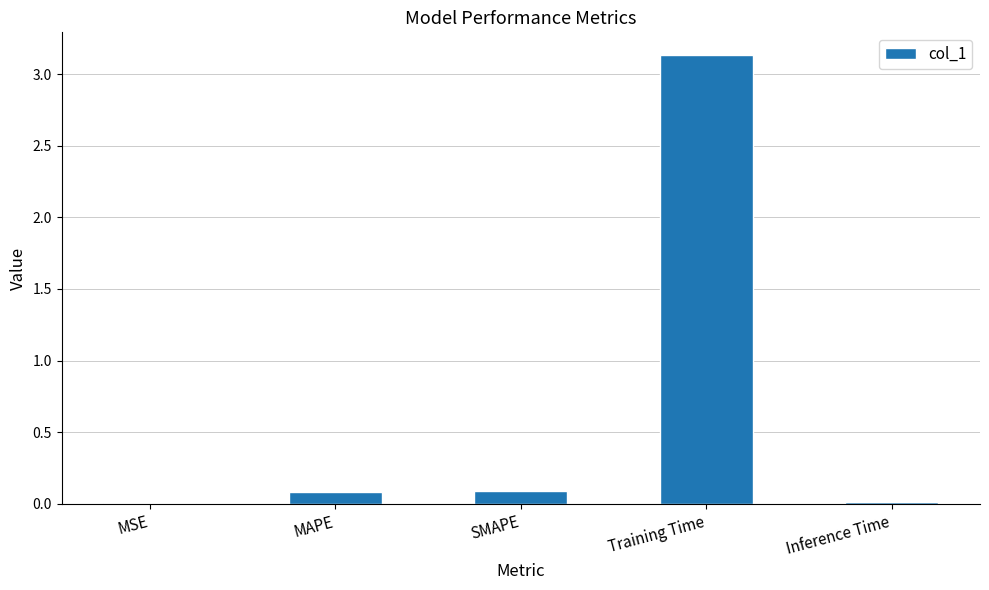

What is the sum of all values?

3.3